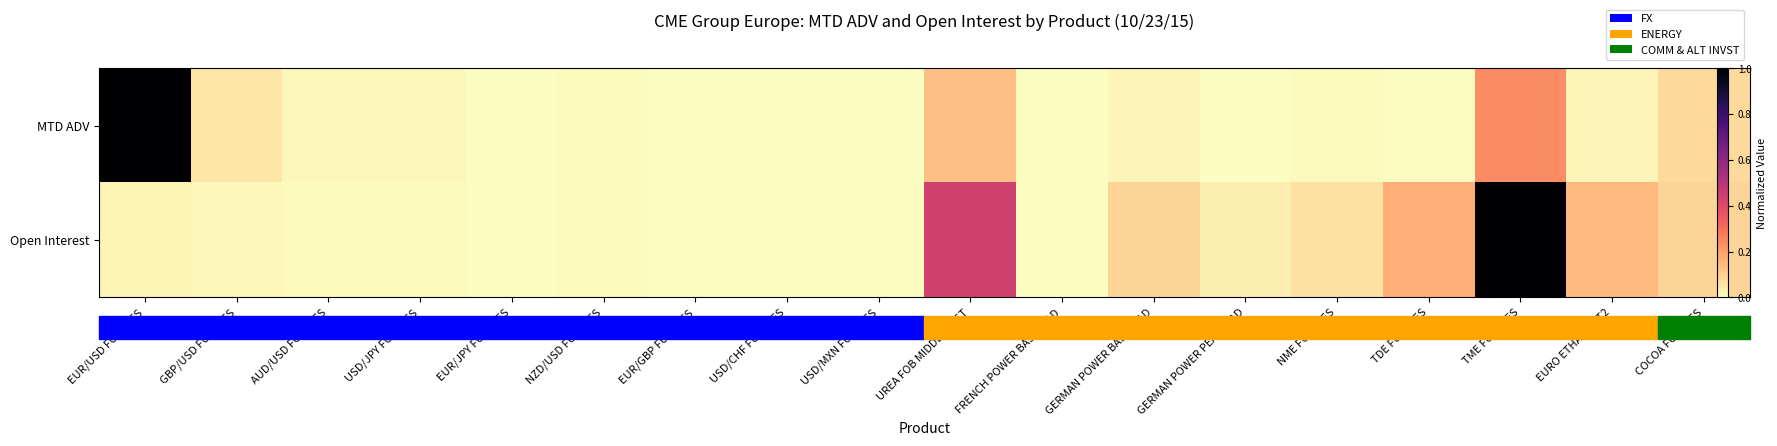

Is the value of Open Interest at USD/CHF FUTURES greater than the value of MTD ADV at COCOA FUTURES?

No